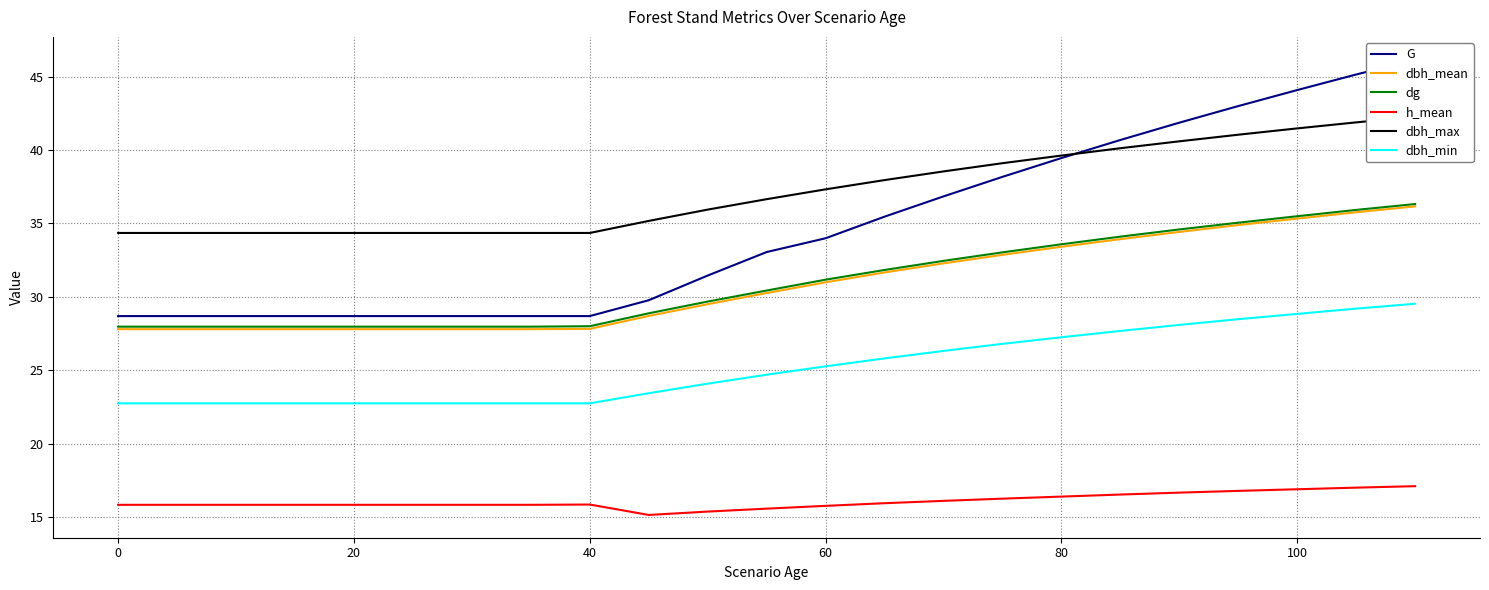

Which series has the widest spread of values?

G